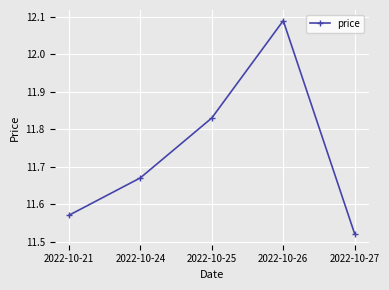

At which category does the chart reach its minimum across all series?

2022-10-27